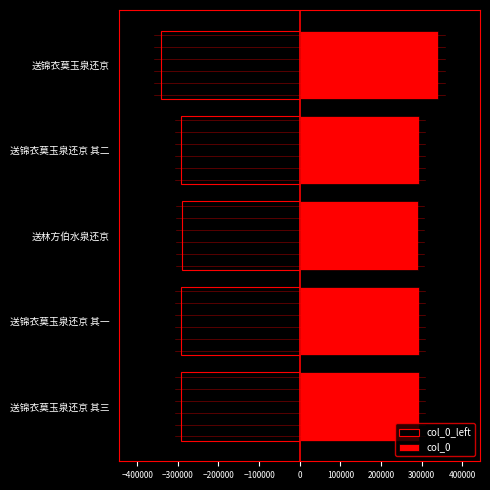

Are the bars horizontal?

Yes